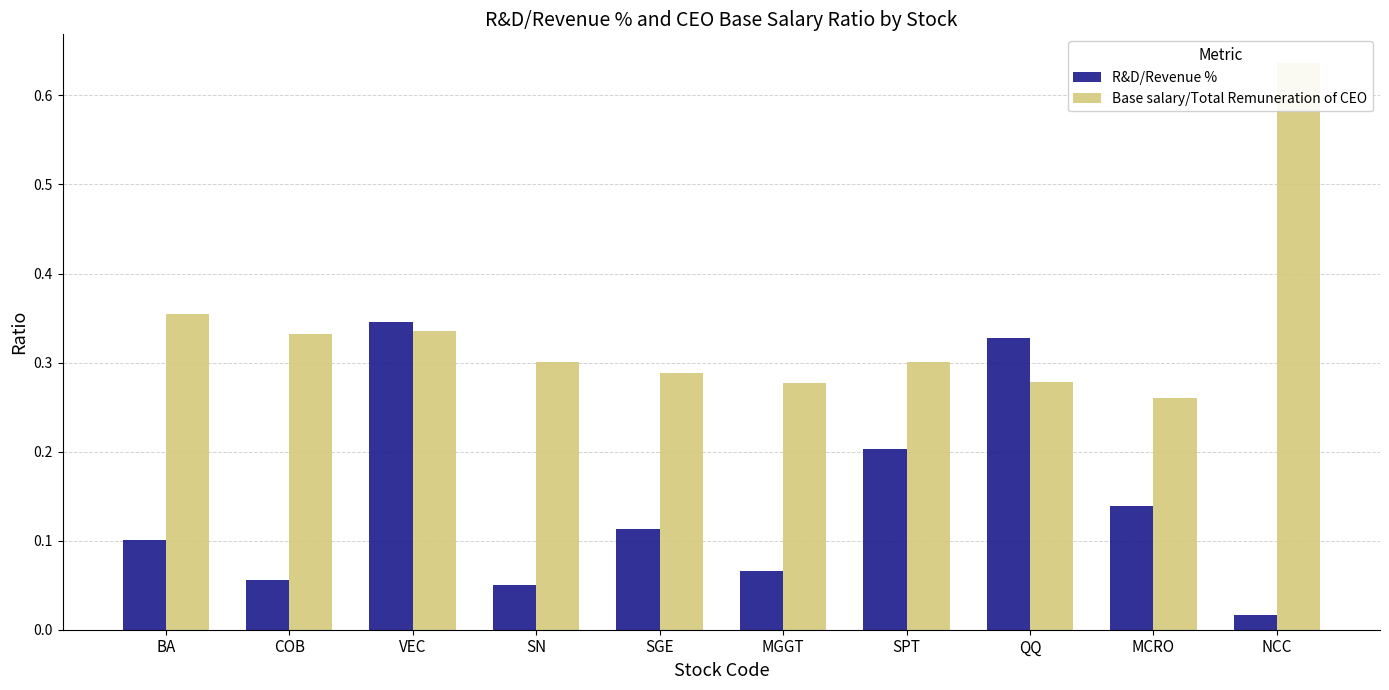

Are the bars horizontal?

No